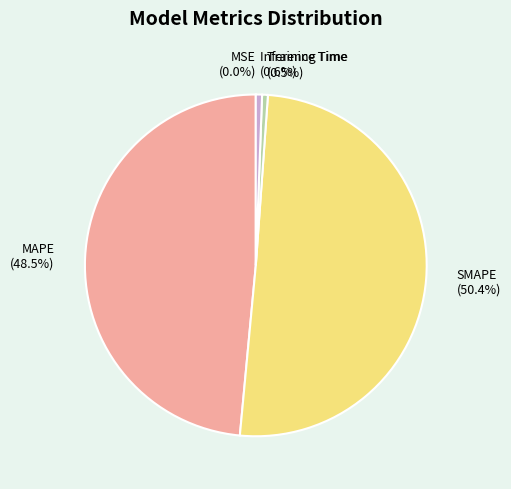

The Training Time slice represents 11% of the pie. True or false?

False